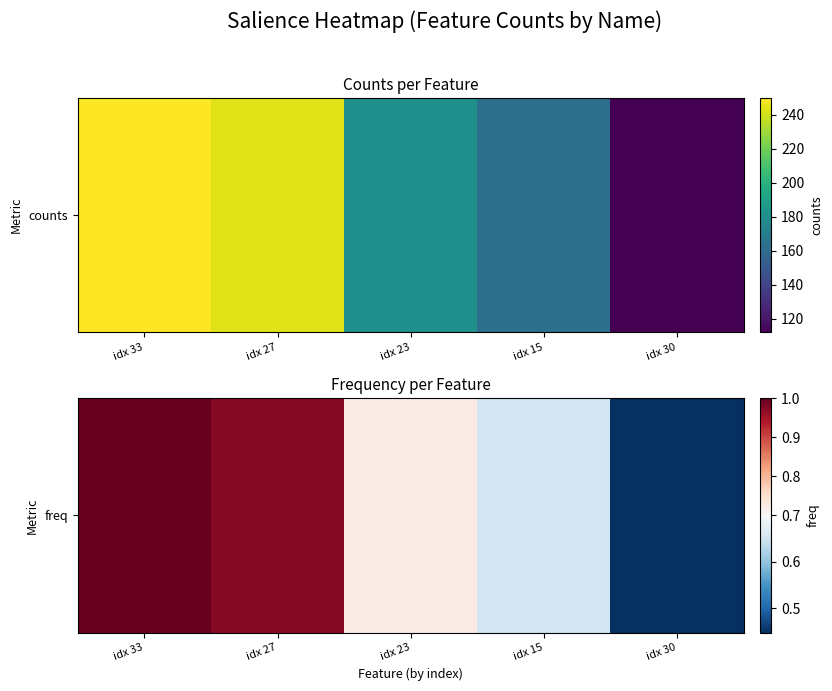

What is the maximum value shown in the chart?

1.0